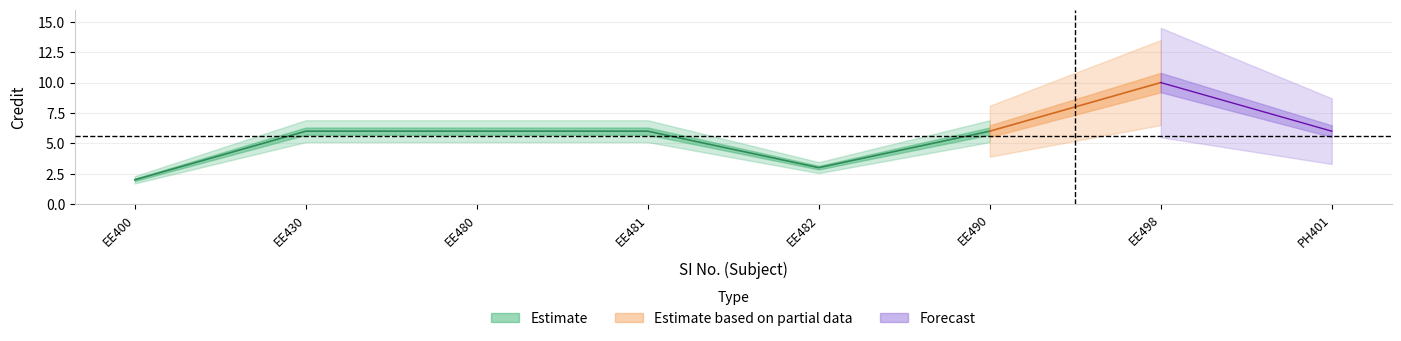

What is the sum of the values at 7 and 1?

12